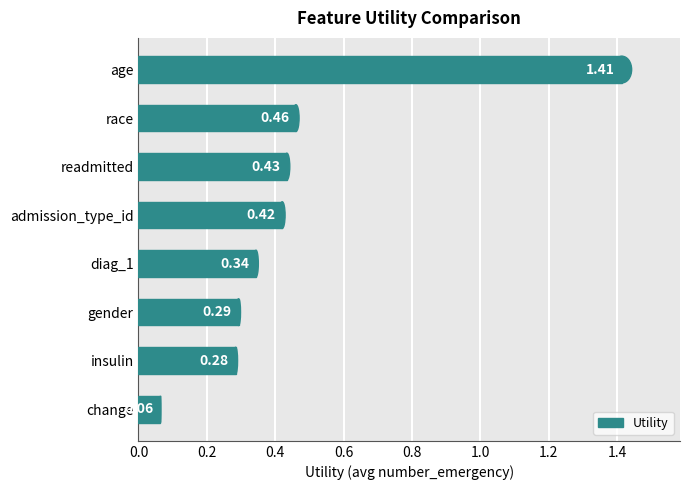

How many bars are there in total?

8